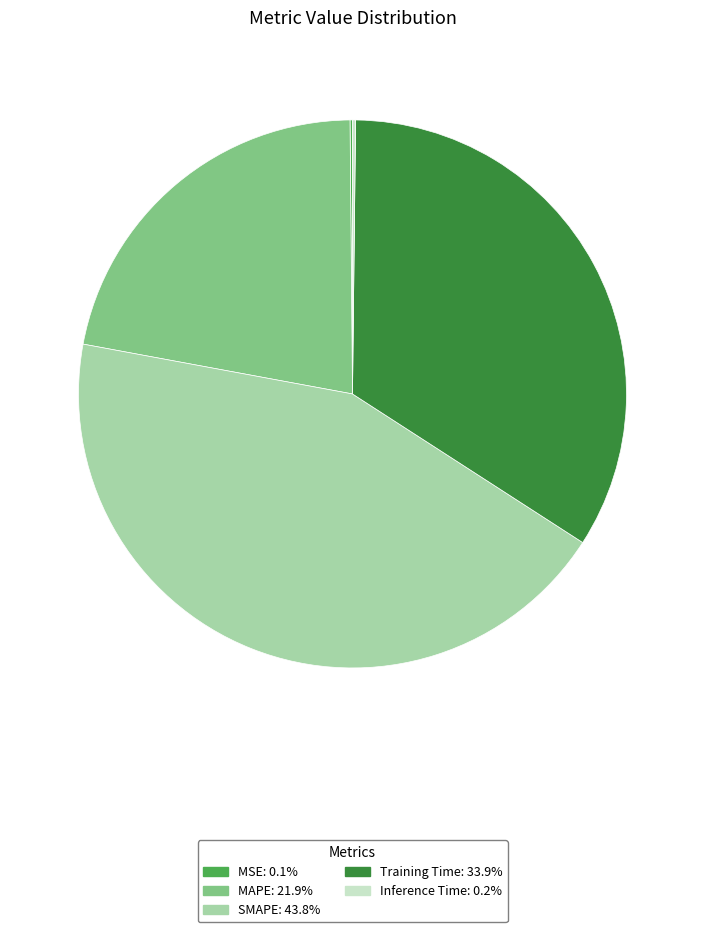

Does MAPE account for over 50% of the chart?

No